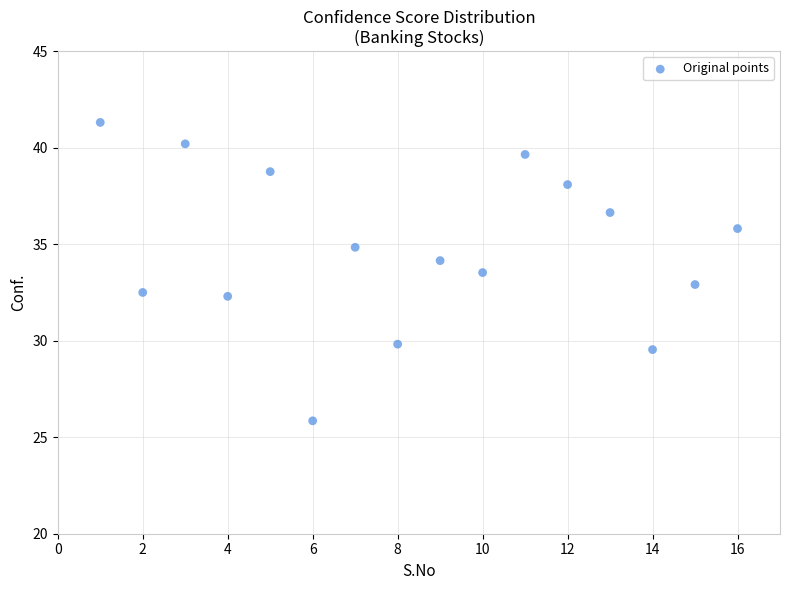

What is the range of Y values (max minus min)?

15.5